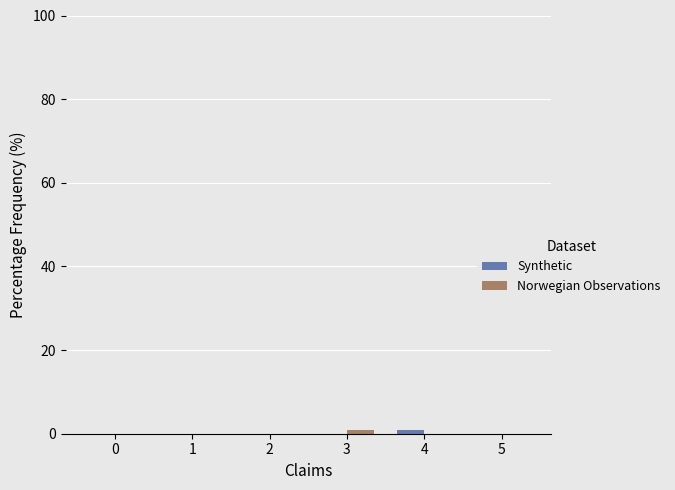

True or false: Synthetic has a value of 0 at 5.

True